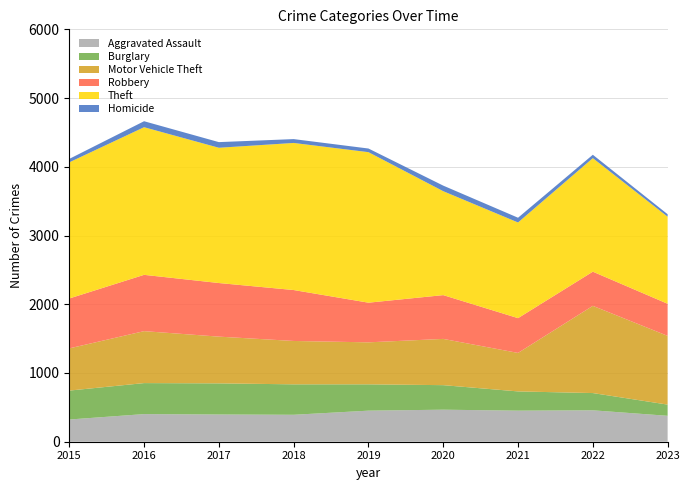

Reading left to right, transcribe all the data shown in this chart.

Aggravated Assault: 323	402	396	392	452	466	452	457	377
Burglary: 421	451	453	443	383	357	280	251	163
Motor Vehicle Theft: 614	756	680	631	611	673	560	1269	1000
Robbery: 726	819	780	741	577	637	506	497	467
Theft: 1981	2148	1968	2140	2190	1512	1392	1652	1267
Homicide: 50	87	82	56	53	81	69	49	36